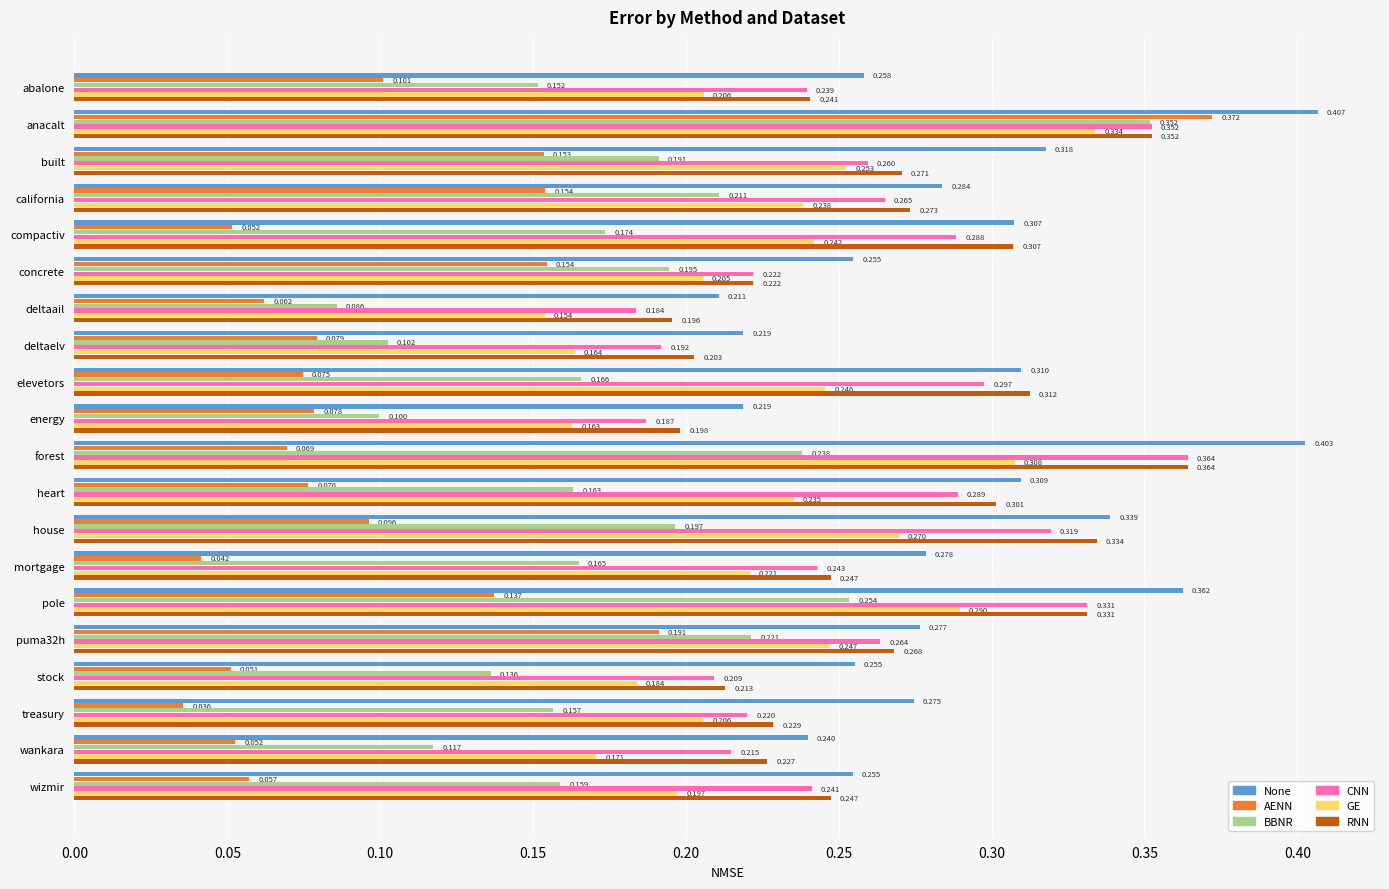

Between anacalt and wizmir, which series saw the biggest shift?

AENN